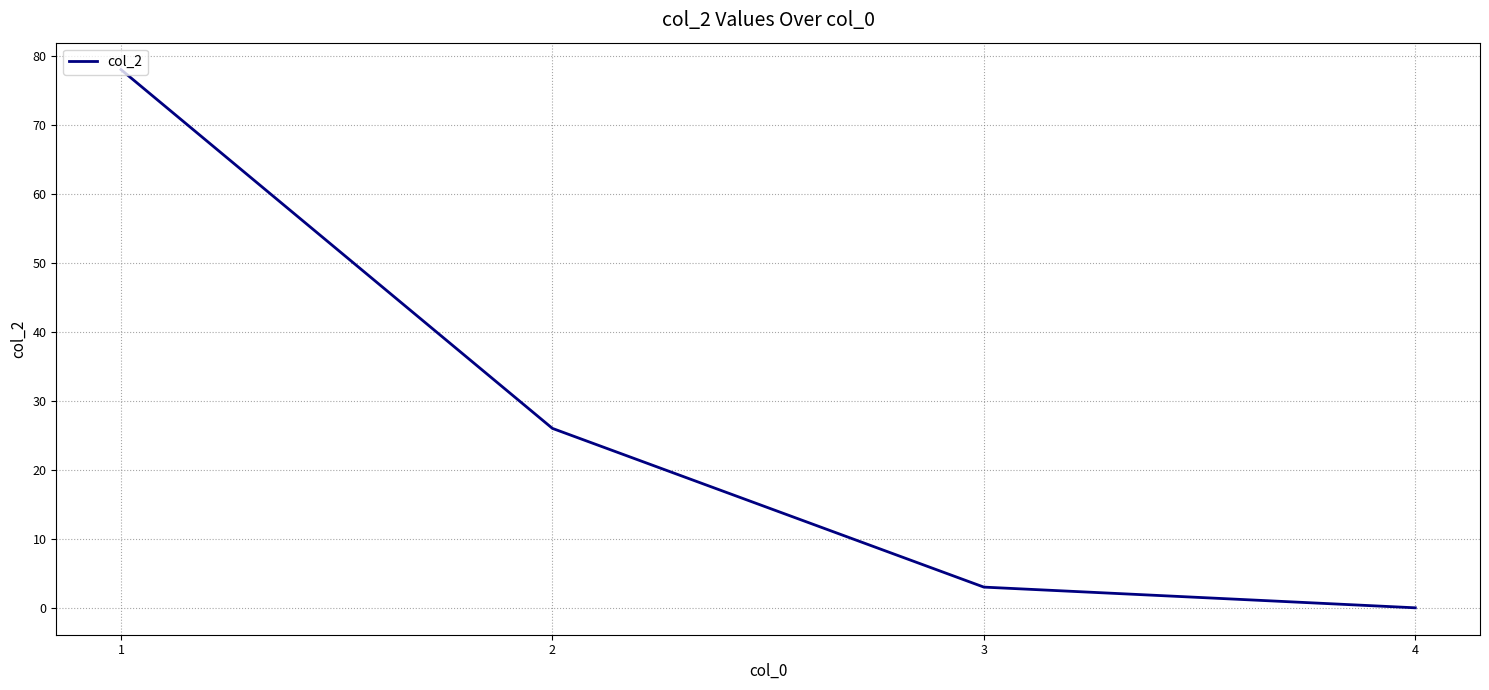

What value does the data have at 1, to the nearest 10?

80